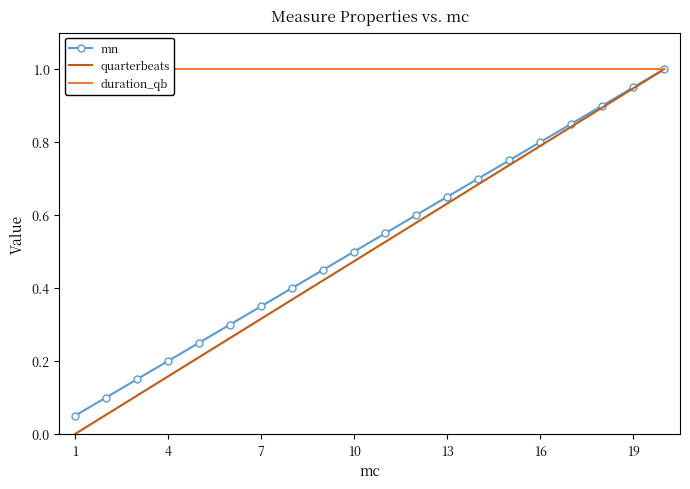

Is it true that quarterbeats equals 0.2 at 19?

False